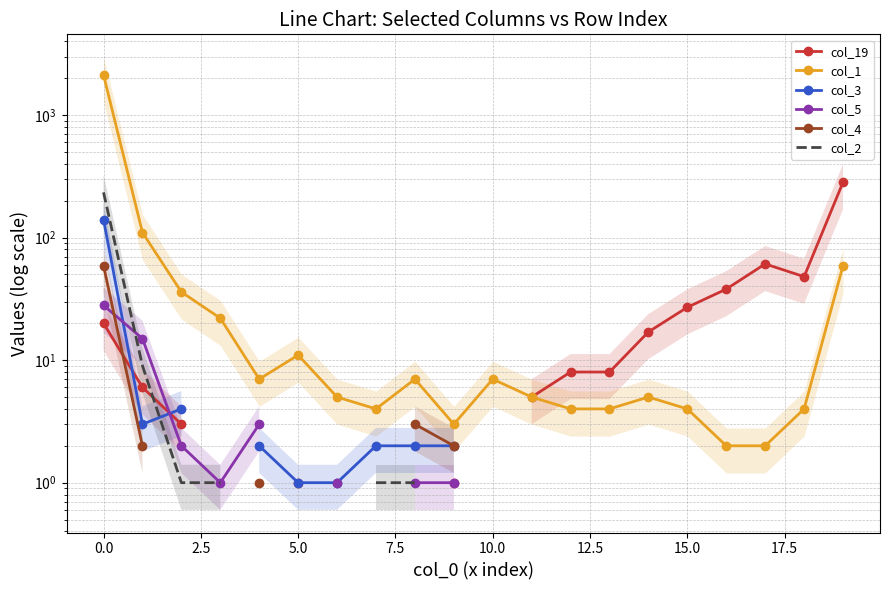

Is it true that col_3 equals 3.2 at 17.5?

False